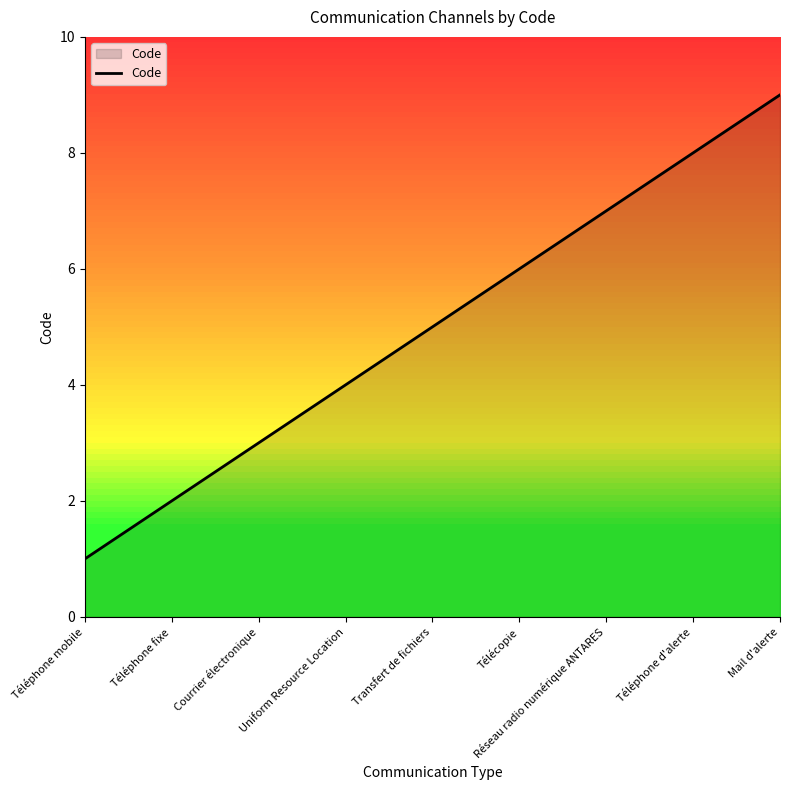

What is the difference between the maximum and minimum values?

8